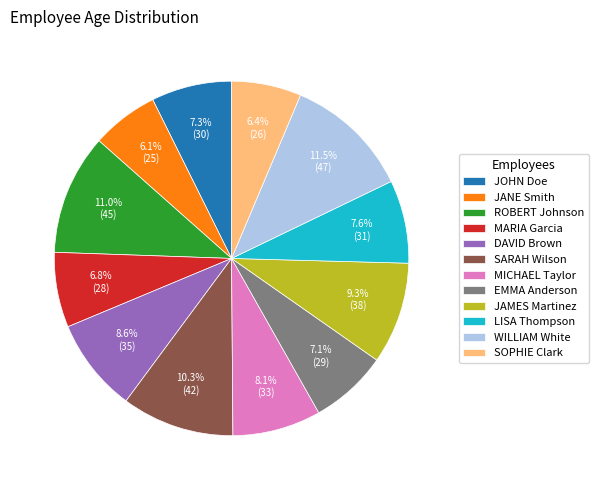

Approximately how many times larger is the value at JOHN Doe compared to JAMES Martinez?

0.8